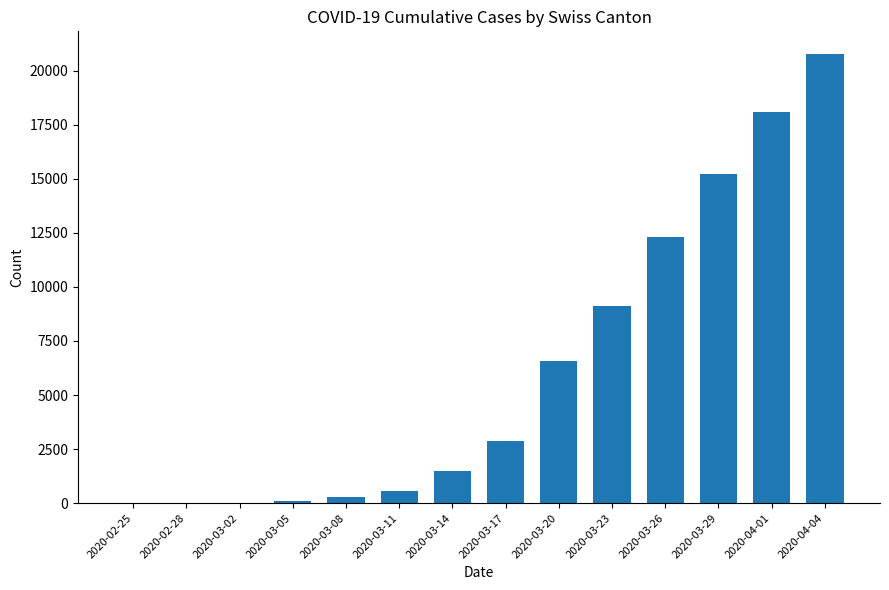

The value at 2020-03-17 is 799. True or false?

False